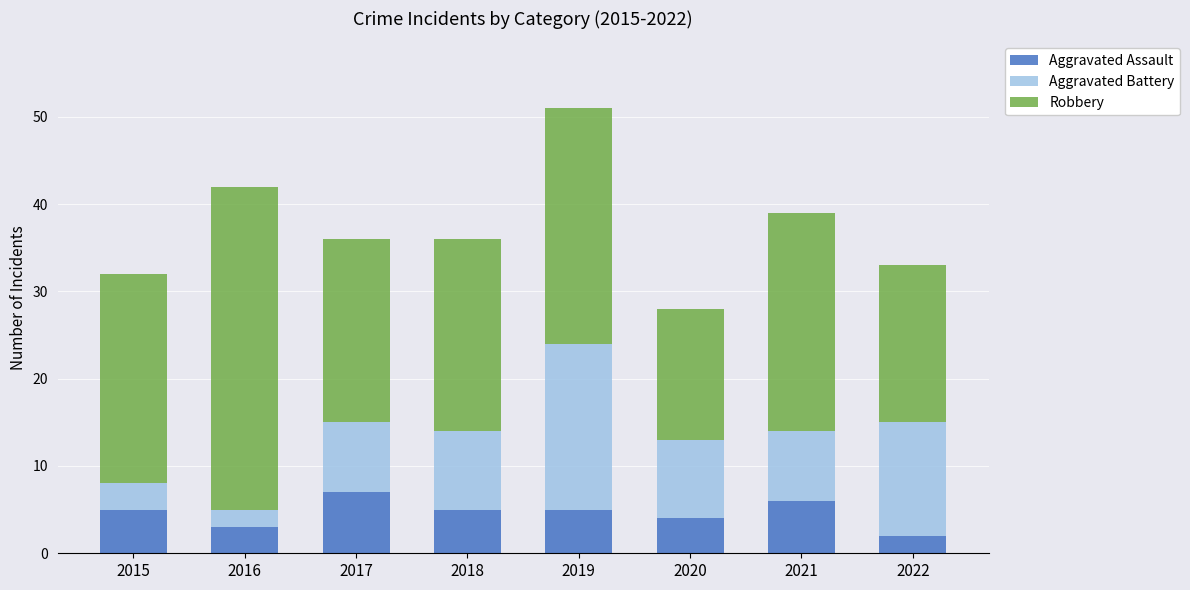

What is the difference between the second highest and minimum values in the Aggravated Assault series?

4